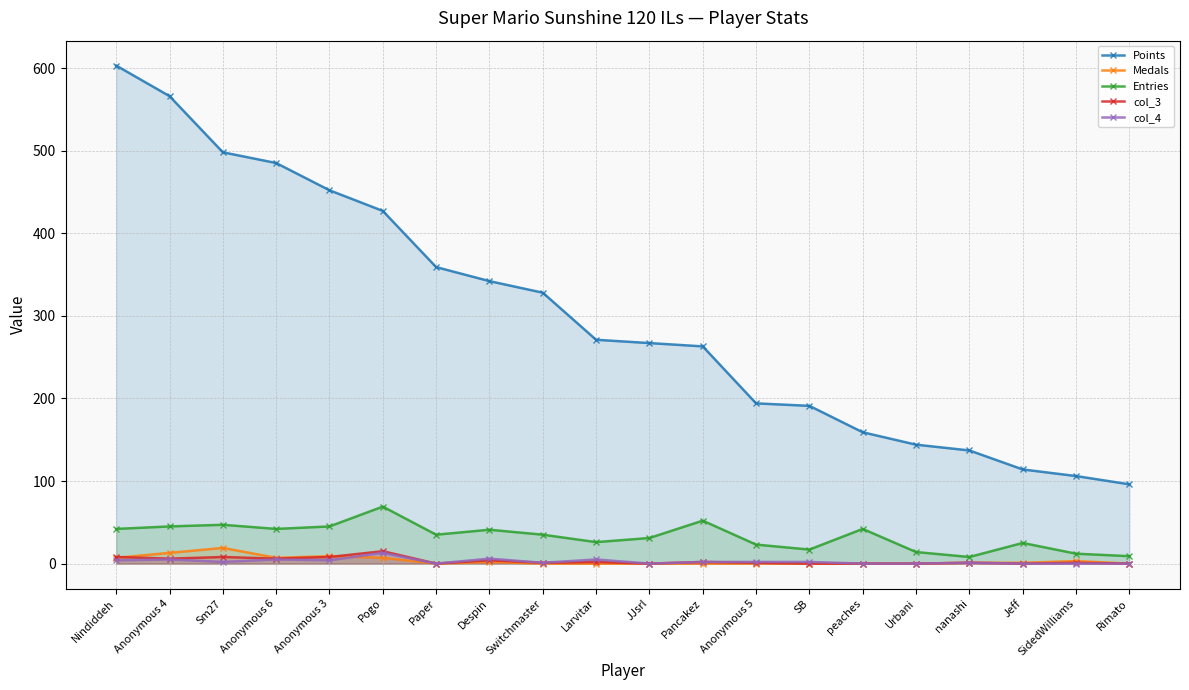

Reading left to right, transcribe all the data shown in this chart.

Points: Nindiddeh=603	Anonymous 4=566	Sm27=498	Anonymous 6=485	Anonymous 3=452	Pogo=427	Paper=359	Despin=342	Switchmaster=328	Larvitar=271	JJsrl=267	Pancakez=263	Anonymous 5=194	SB=191	peaches=159	Urbani=144	nanashi=137	Jeff=114	SidedWilliams=106	Rimato=96
Medals: Nindiddeh=7	Anonymous 4=13	Sm27=19	Anonymous 6=7	Anonymous 3=9	Pogo=7	Paper=0	Despin=2	Switchmaster=0	Larvitar=0	JJsrl=0	Pancakez=0	Anonymous 5=0	SB=0	peaches=0	Urbani=0	nanashi=1	Jeff=1	SidedWilliams=3	Rimato=0
Entries: Nindiddeh=42	Anonymous 4=45	Sm27=47	Anonymous 6=42	Anonymous 3=45	Pogo=69	Paper=35	Despin=41	Switchmaster=35	Larvitar=26	JJsrl=31	Pancakez=52	Anonymous 5=23	SB=17	peaches=42	Urbani=14	nanashi=8	Jeff=25	SidedWilliams=12	Rimato=9
col_3: Nindiddeh=8	Anonymous 4=6	Sm27=8	Anonymous 6=6	Anonymous 3=8	Pogo=15	Paper=0	Despin=4	Switchmaster=1	Larvitar=2	JJsrl=0	Pancakez=2	Anonymous 5=1	SB=0	peaches=0	Urbani=0	nanashi=1	Jeff=0	SidedWilliams=1	Rimato=0
col_4: Nindiddeh=4	Anonymous 4=5	Sm27=2	Anonymous 6=5	Anonymous 3=4	Pogo=13	Paper=0	Despin=6	Switchmaster=1	Larvitar=5	JJsrl=0	Pancakez=2	Anonymous 5=2	SB=2	peaches=0	Urbani=0	nanashi=1	Jeff=0	SidedWilliams=0	Rimato=0